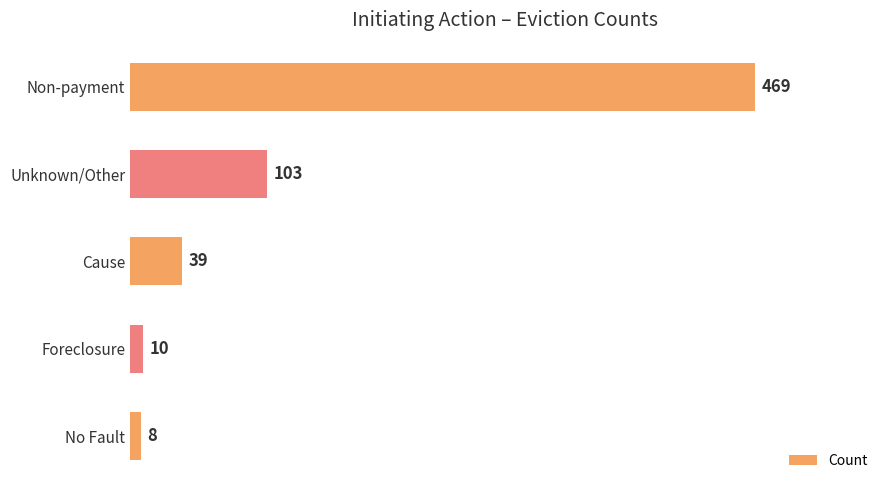

Is it true that the value at Unknown/Other is 44?

False